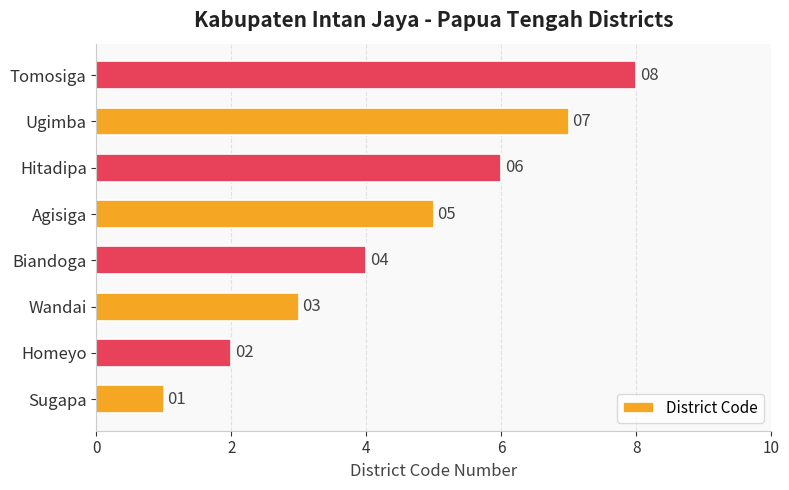

At which category does the chart reach its peak across all series?

Tomosiga